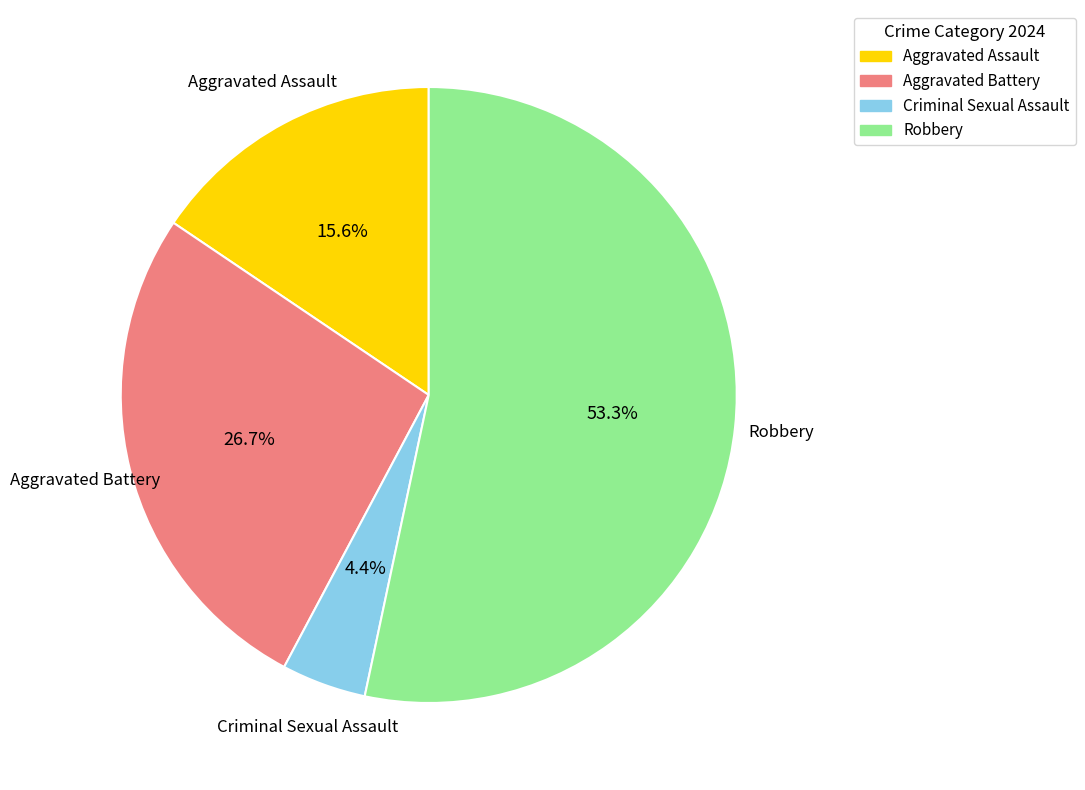

To the nearest percent, what portion does Aggravated Battery represent?

27%